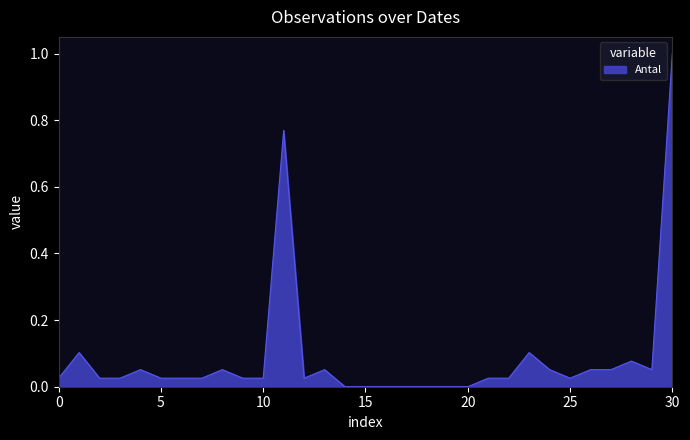

What is the difference between the maximum and minimum values?

1.0